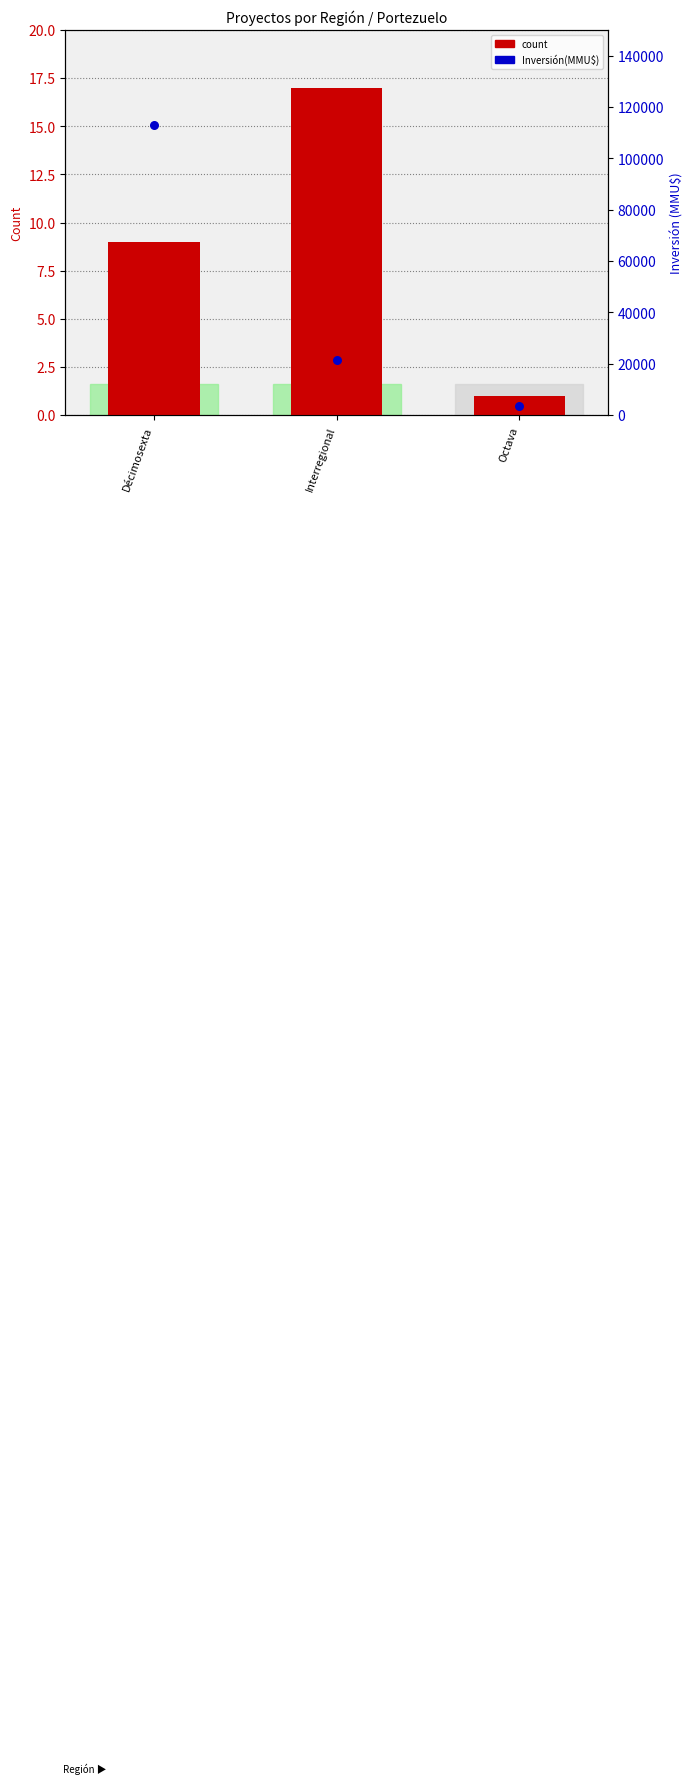

Which series has the widest spread of Y values?

Inversión(MMU$)